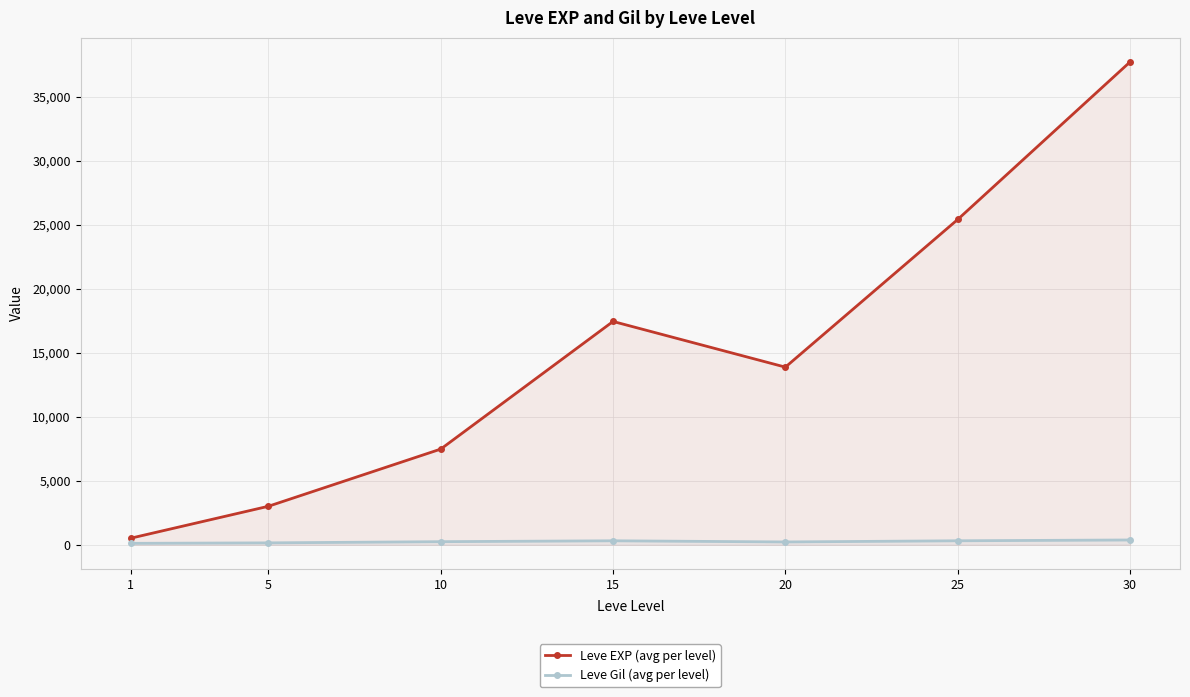

True or false: Leve EXP (avg per level) and Leve Gil (avg per level) cross at least once.

False